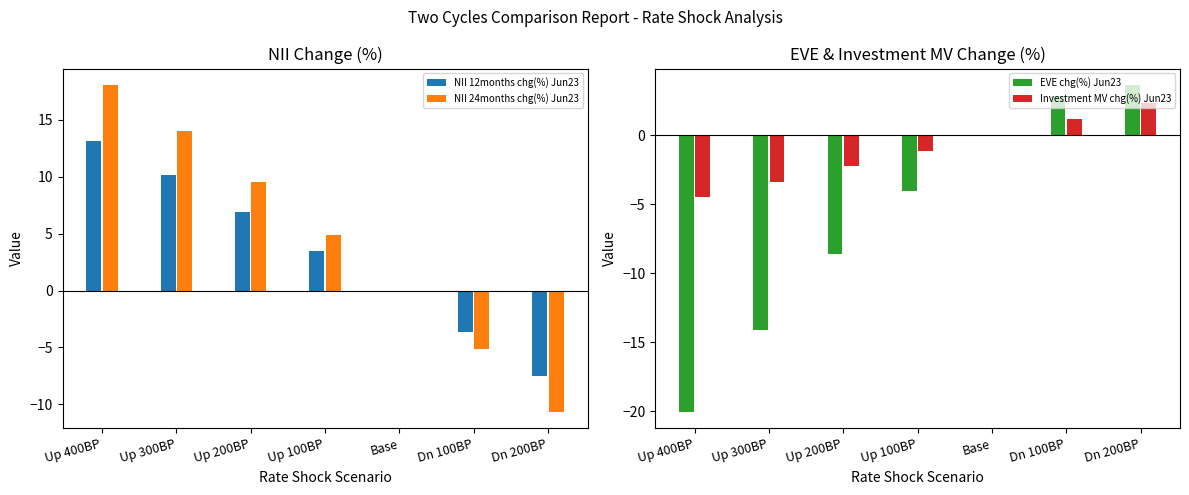

What are all the series names shown in the legend?

NII 12months chg(%) Jun23, NII 24months chg(%) Jun23, EVE chg(%) Jun23, Investment MV chg(%) Jun23